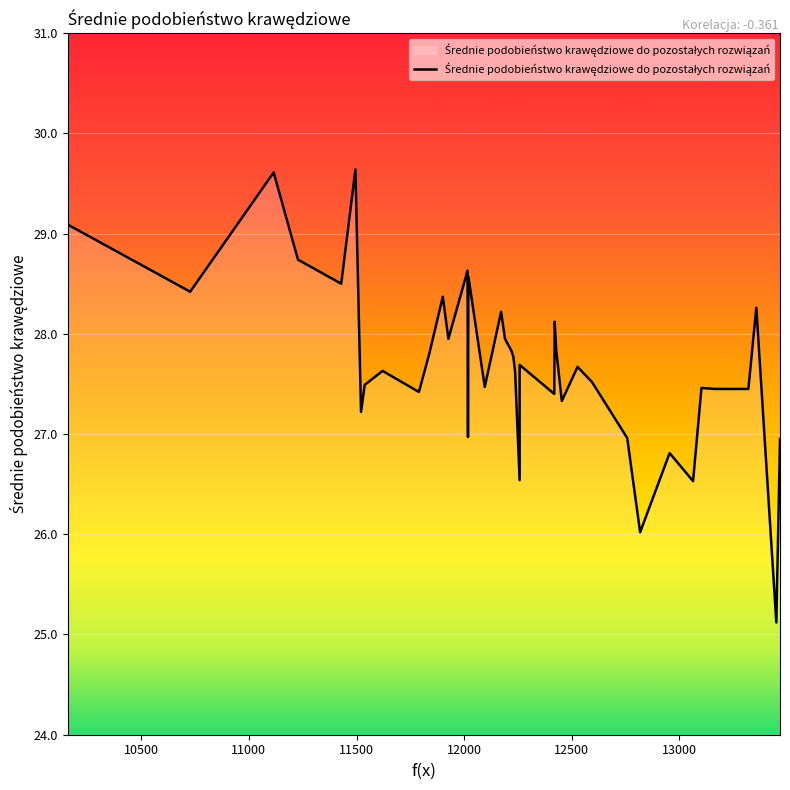

Reading left to right, extract all data points from this chart.

29.1	28.4	29.6	28.7	28.5	29.6	27.2	27.5	27.6	27.4	27.8	28.4	27.9	28.6	27.0	28.6	27.5	28.2	27.9	27.8	27.8	27.6	26.5	27.7	27.4	28.1	27.8	27.3	27.7	27.5	27.0	26.0	26.8	26.5	27.5	27.4	27.4	28.3	25.1	26.9